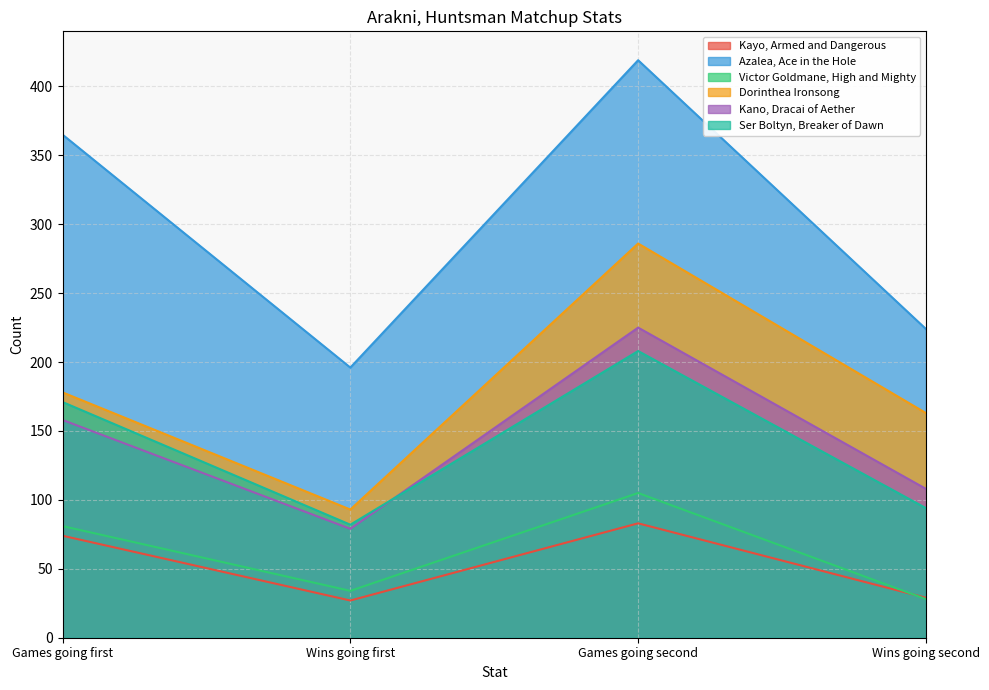

What is the sum of the Victor Goldmane, High and Mighty values at Games going first and Wins going first?

115